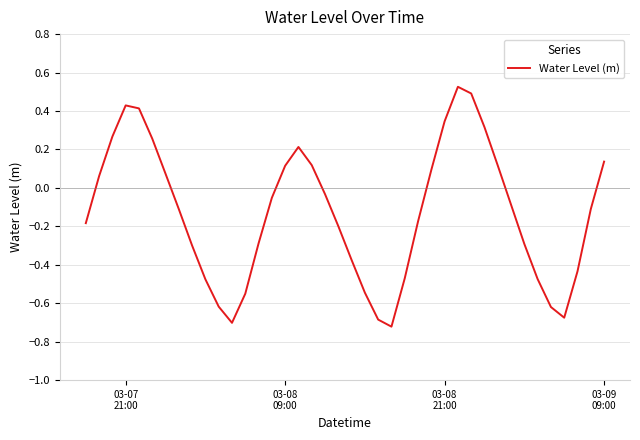

What is the difference between the maximum and minimum values?

1.2